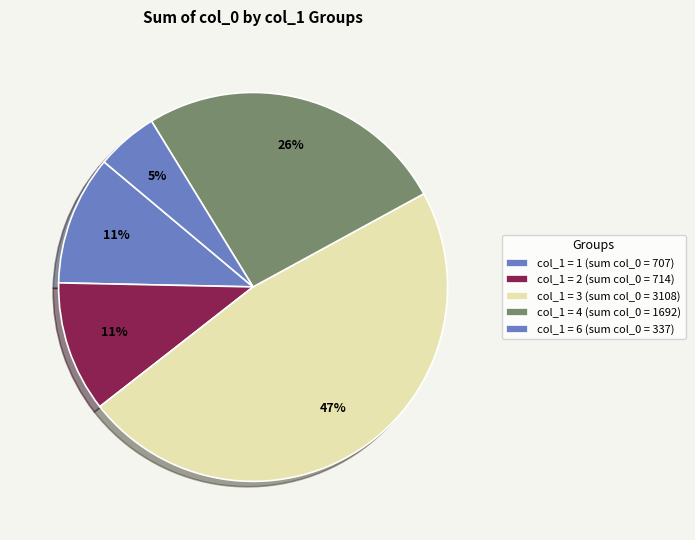

How many slices are in this pie chart?

5